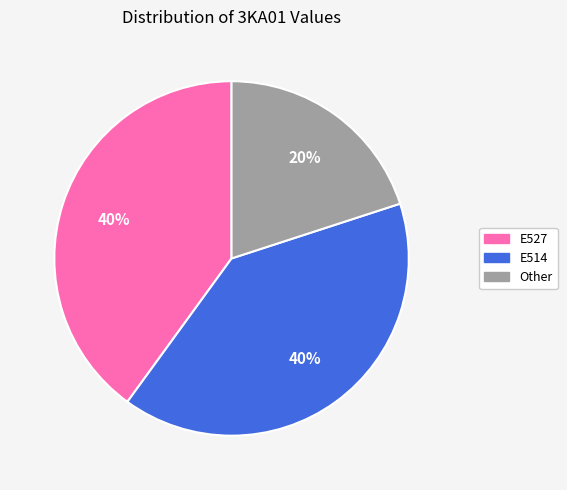

How many segments does this pie chart have?

3